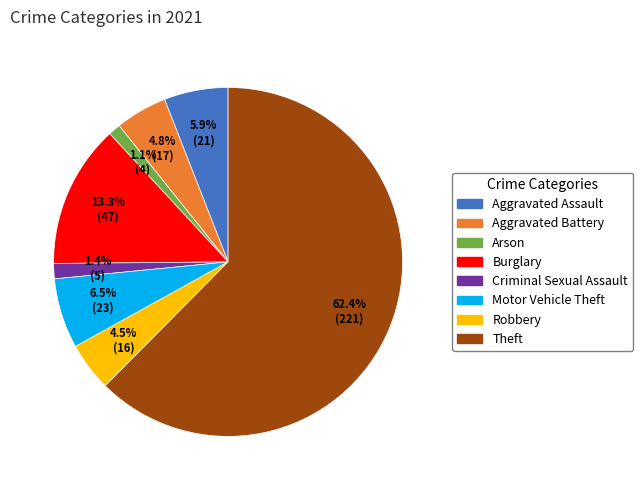

How many segments does this pie chart have?

8